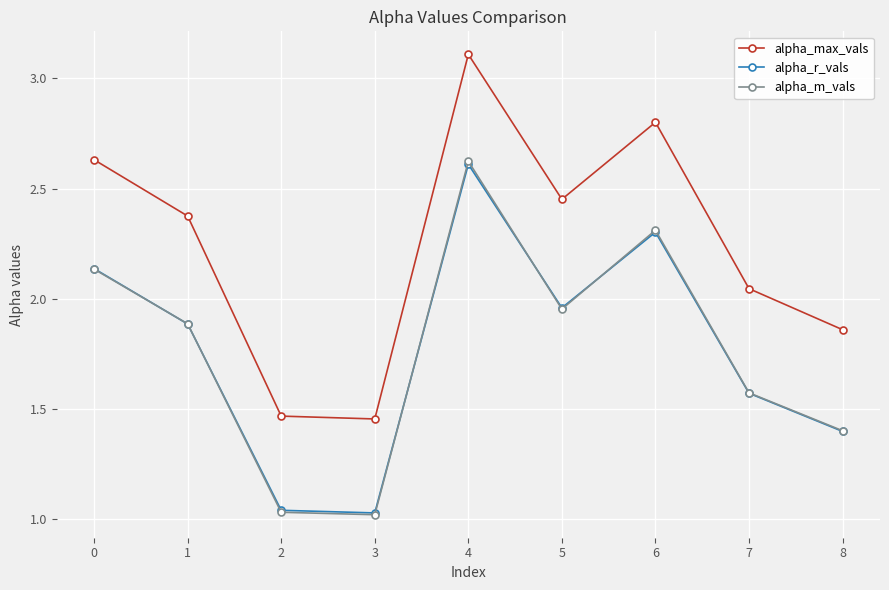

The alpha_max_vals series shows 3.9 at 1. True or false?

False